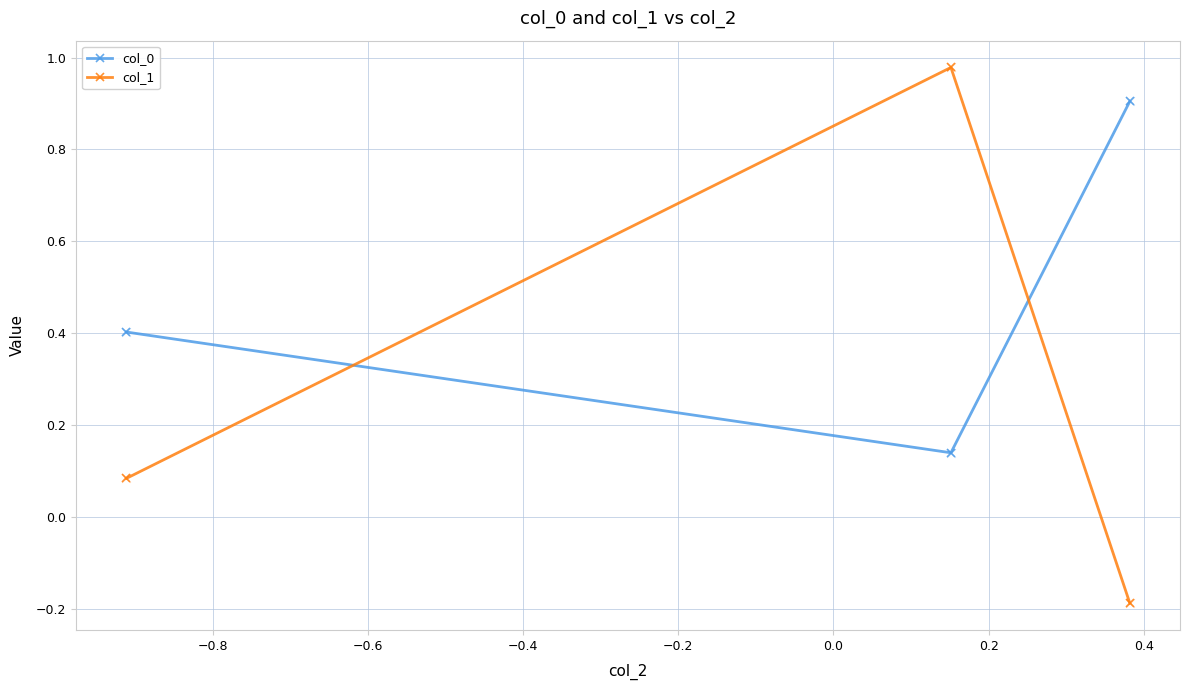

Which series has the largest total across all categories?

col_0